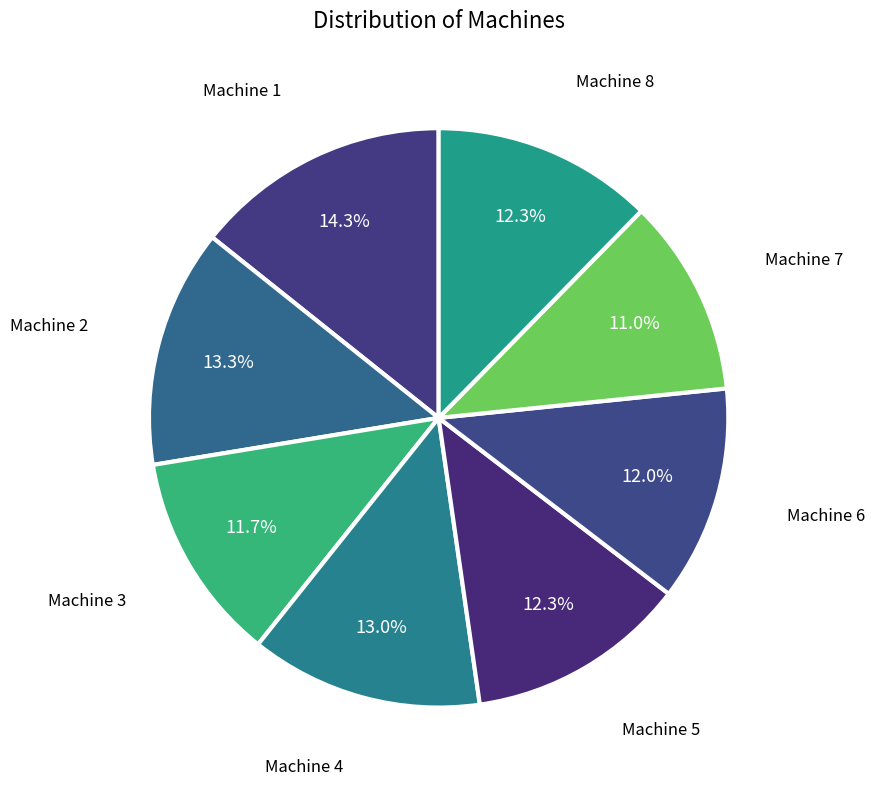

Approximately how many times larger is the value at Machine 3 compared to Machine 7?

1.1